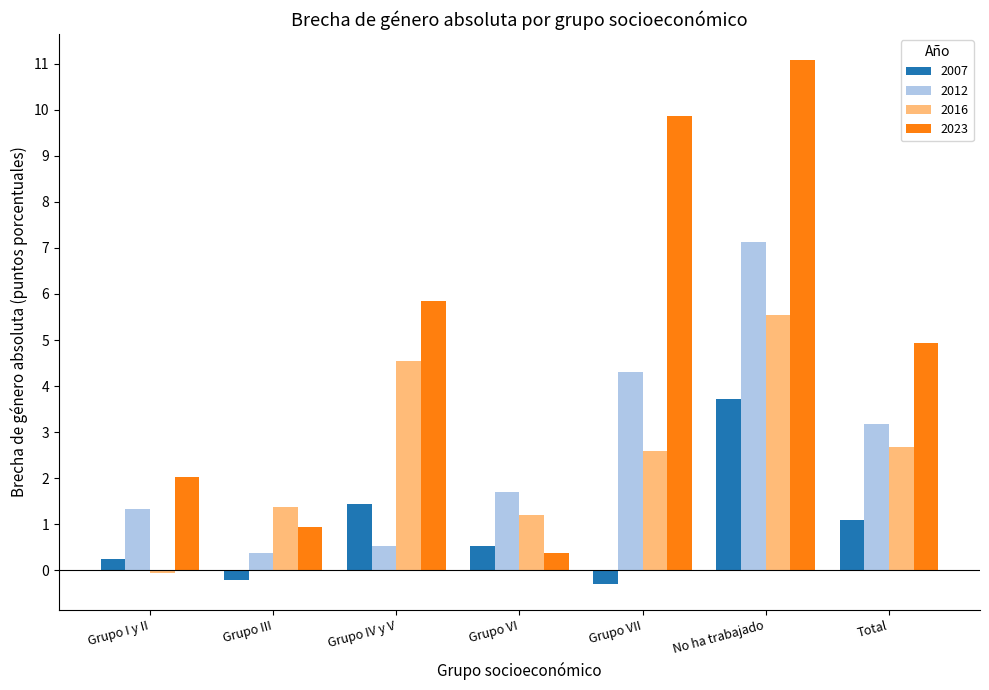

Reading left to right, transcribe all the data shown in this chart.

2007: 0.2	-0.2	1.4	0.5	-0.3	3.7	1.1
2012: 1.3	0.4	0.5	1.7	4.3	7.1	3.2
2016: -0.1	1.4	4.5	1.2	2.6	5.5	2.7
2023: 2.0	0.9	5.8	0.4	9.9	11.1	4.9